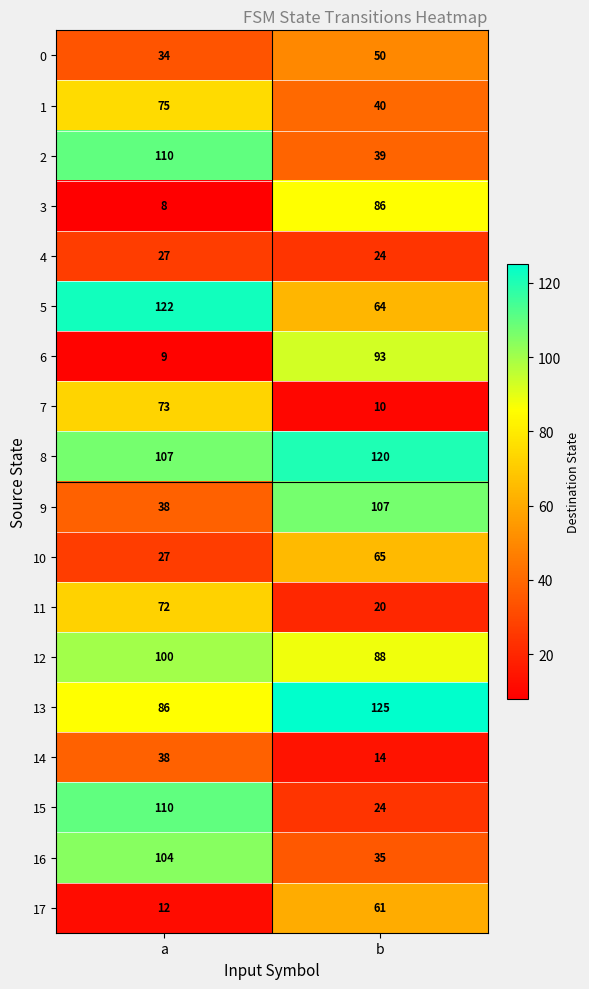

At which category is the sum across all series the highest?

a